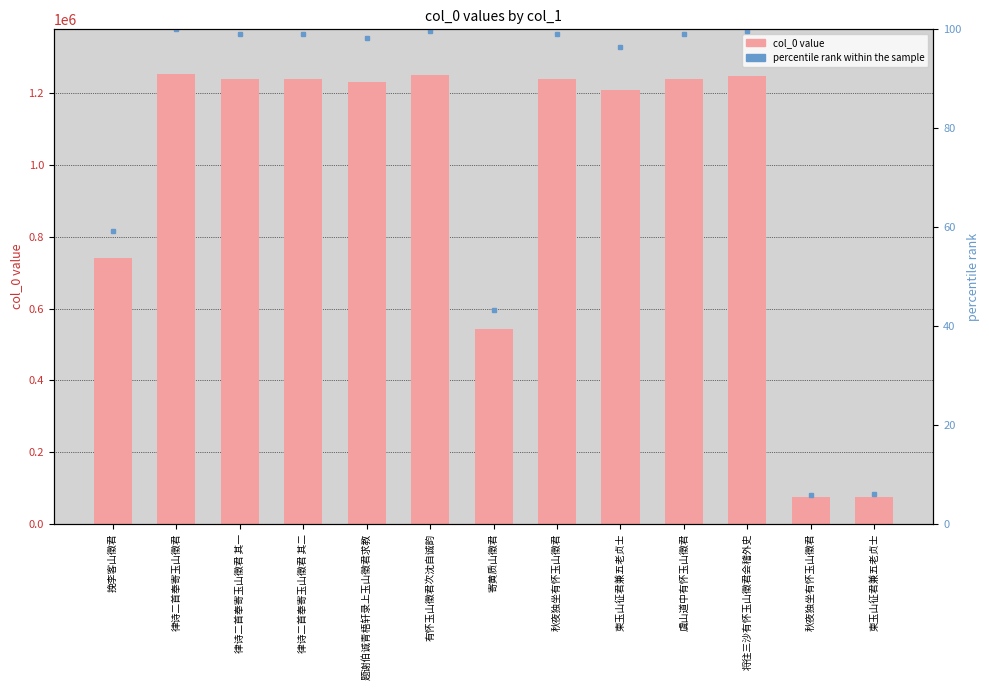

What is the sum of the percentile rank within the sample values at 律诗二首奉寄玉山徵君 其二 and 律诗二首奉寄玉山徵君?

199.0